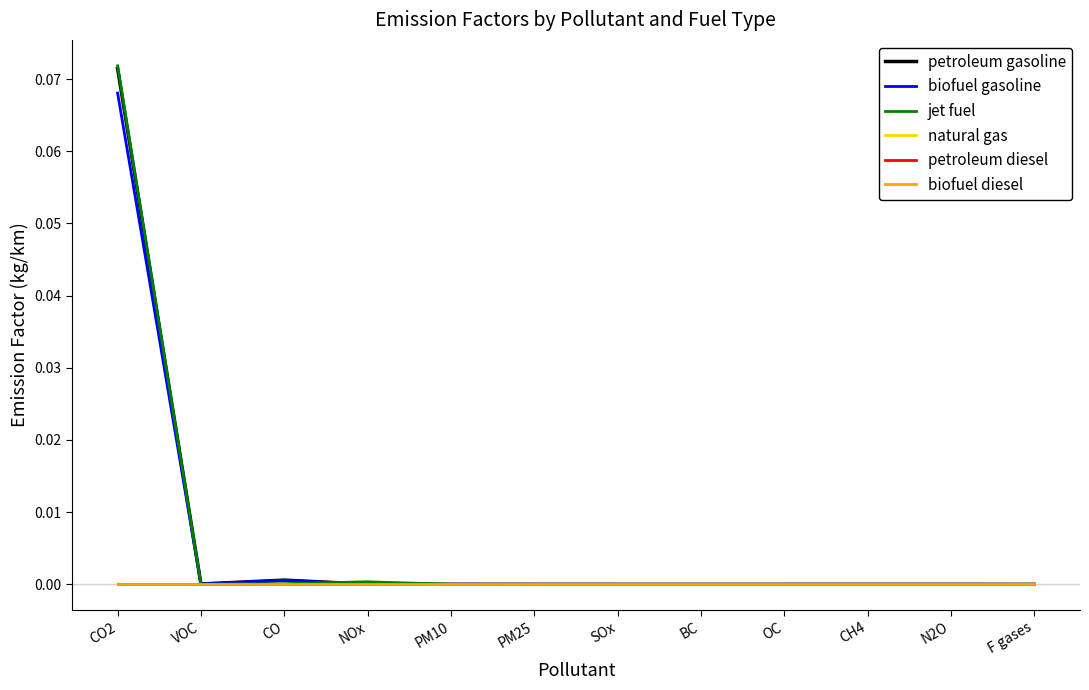

Which category has the highest value across all series?

CO2